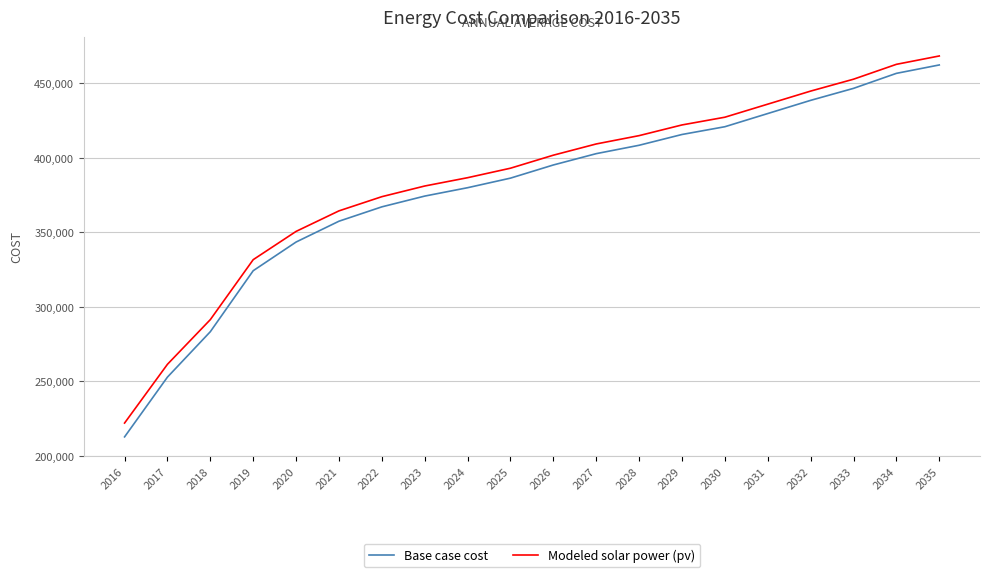

True or false: Base case cost and Modeled solar power (pv) intersect in this chart.

False